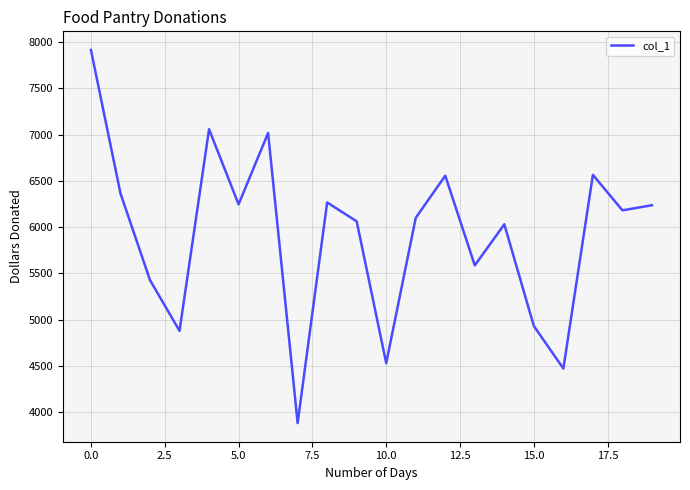

What is the minimum value shown in the chart?

3884